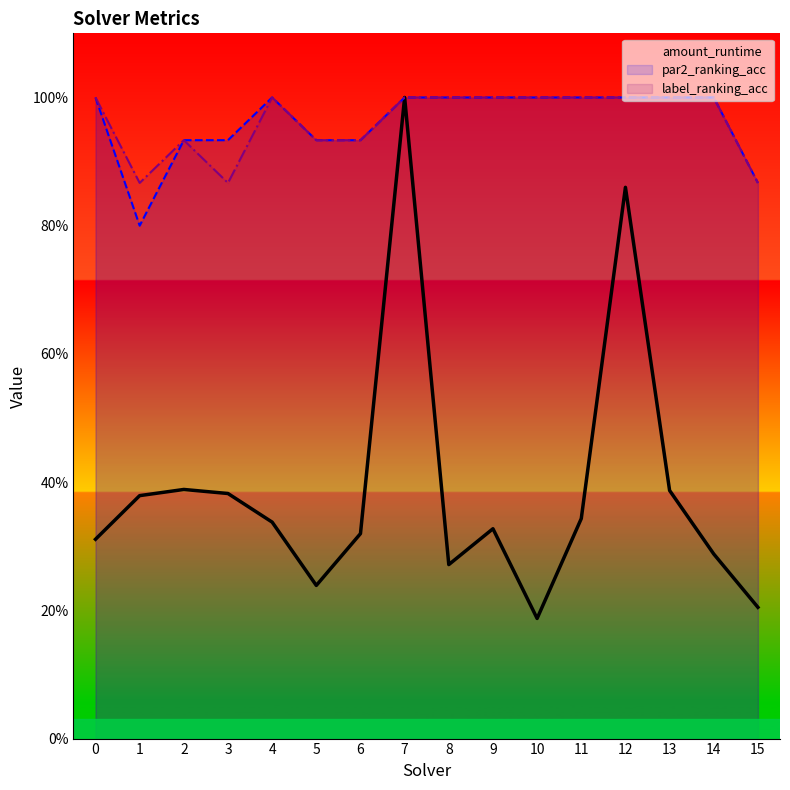

Is the value of label_ranking_acc at 10 greater than the value of par2_ranking_acc at 13?

No